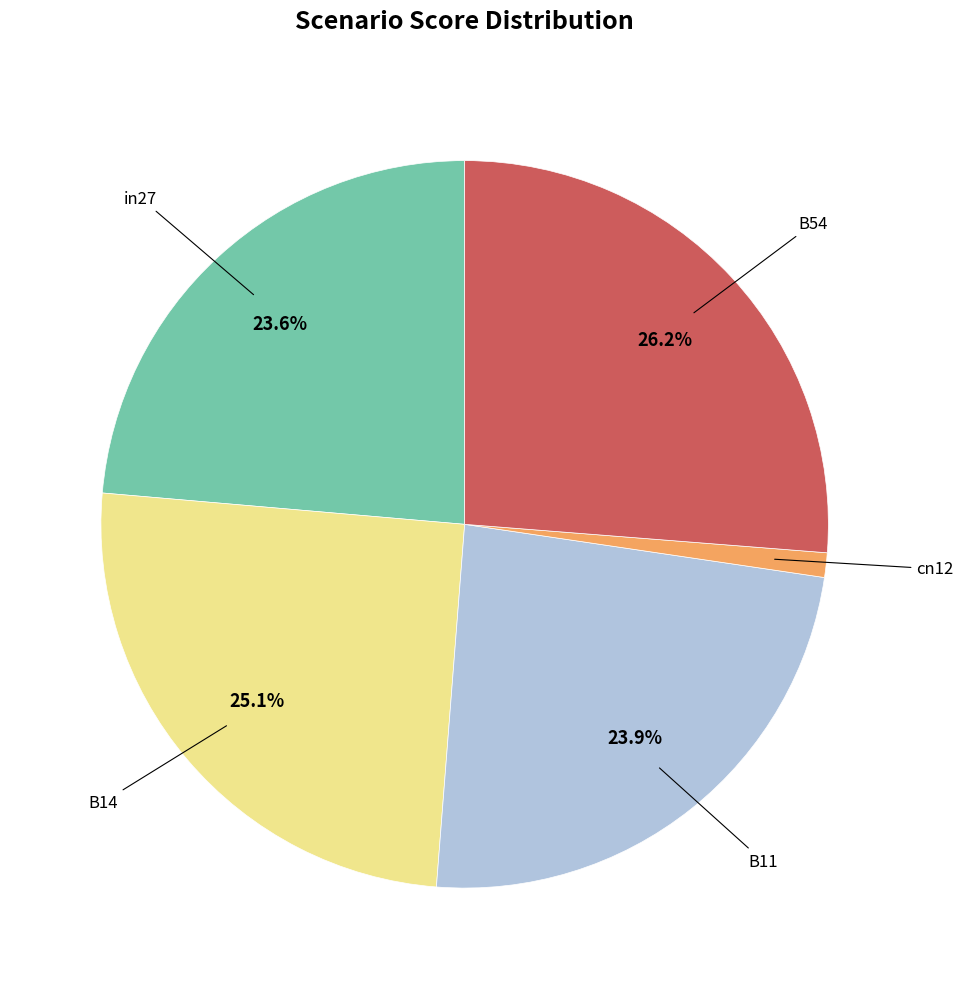

To the nearest percent, what portion does in27 represent?

24%